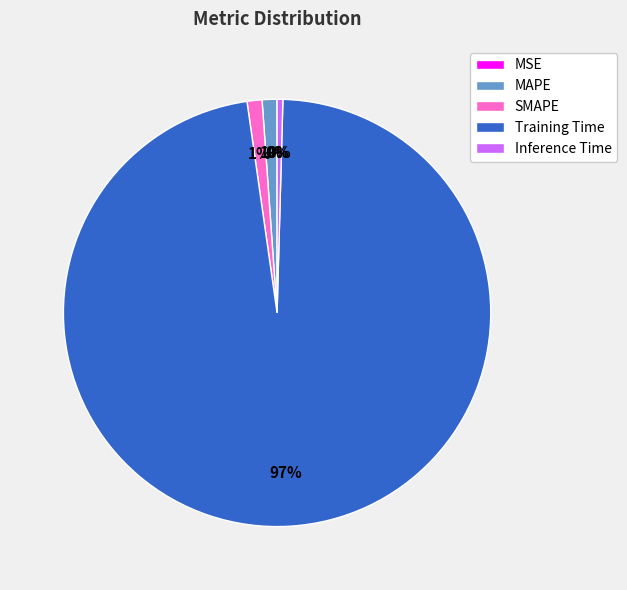

To the nearest percent, what portion does SMAPE represent?

1%